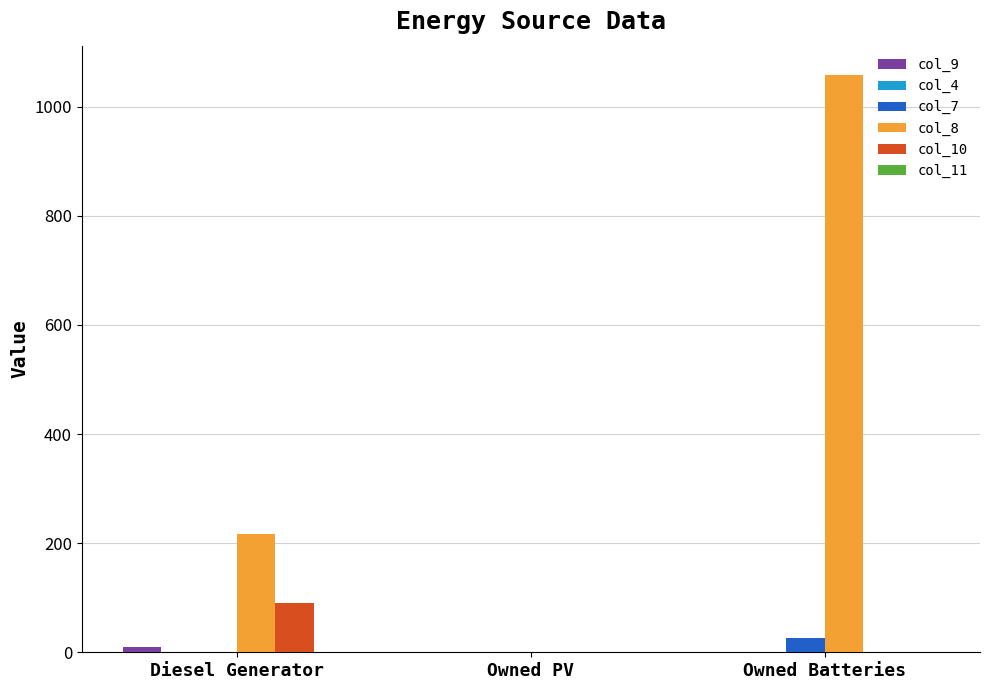

How many groups of bars are there?

3